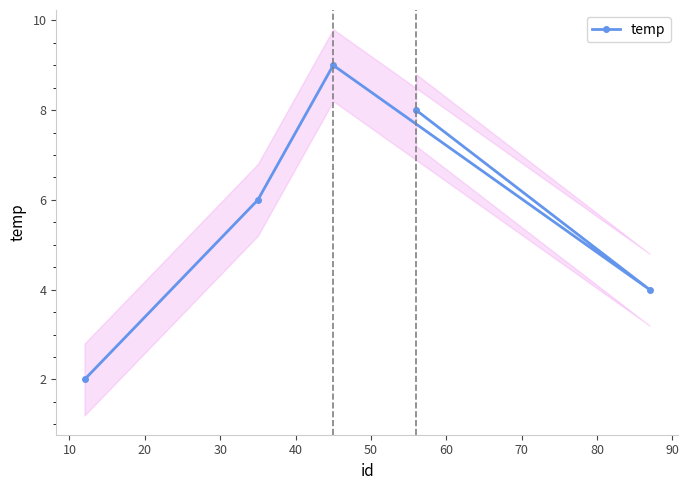

What is the value of the temp point at the 3rd from the left?

9